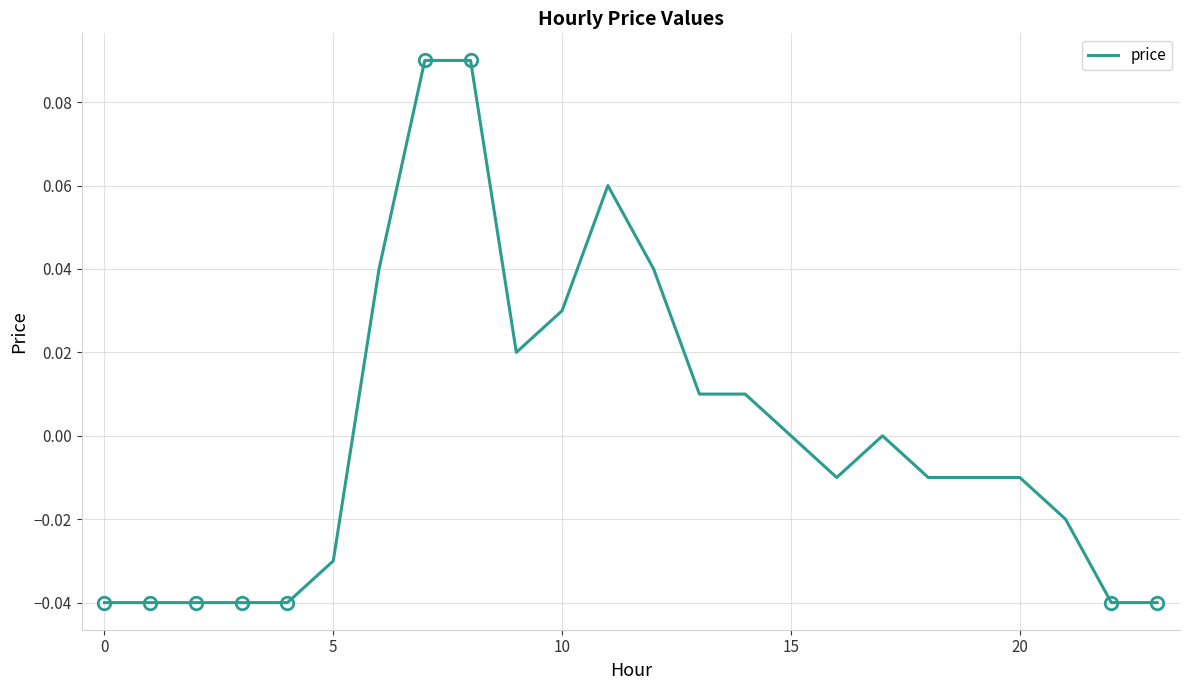

How many lines are shown in the chart?

1